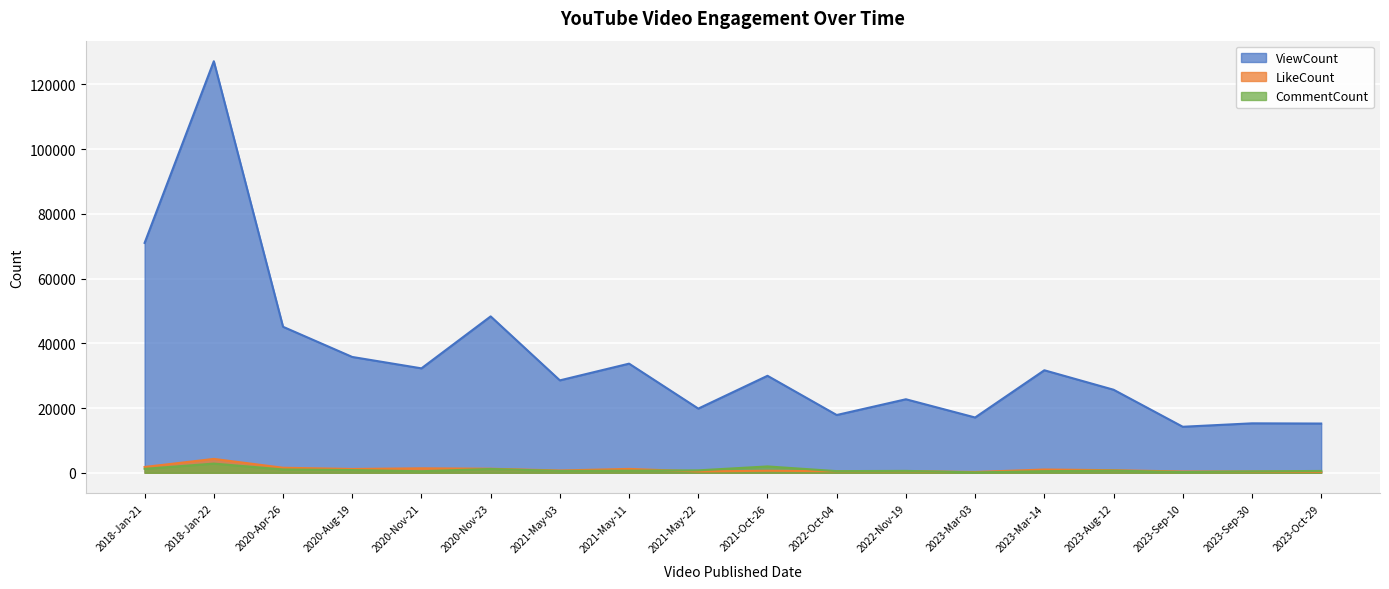

What is the label of the 3rd point from the right?

2023-Sep-10